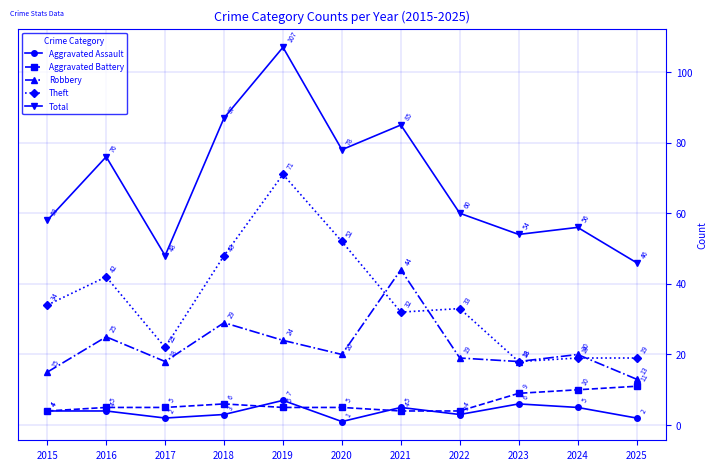

Which category has the highest value in the Robbery series?

2021